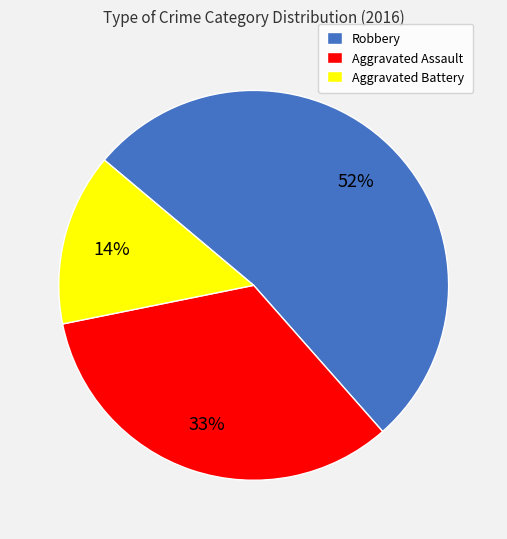

Which has a higher value, Robbery or Aggravated Battery?

Robbery